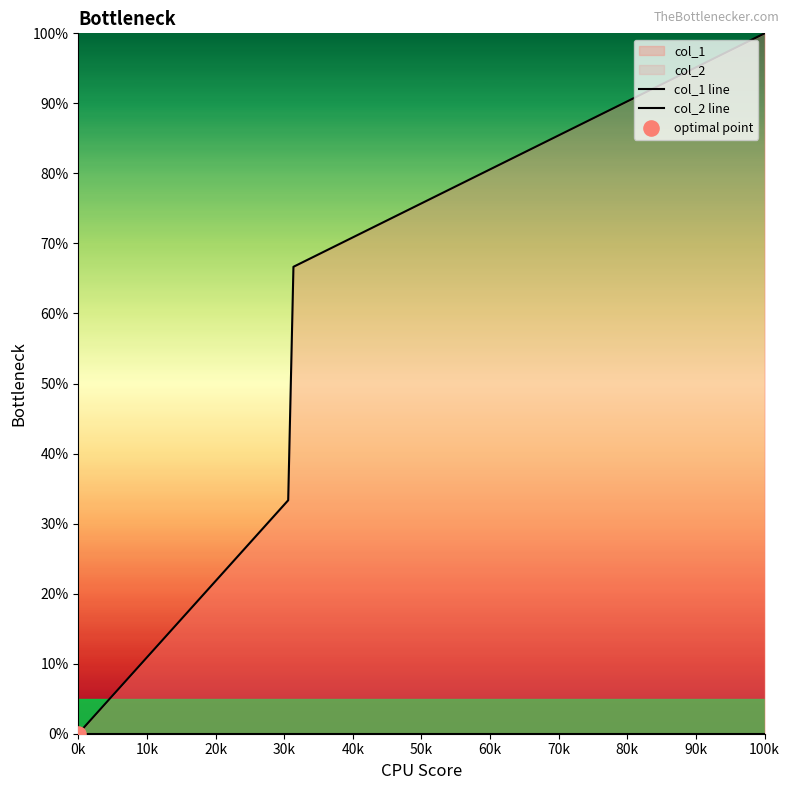

Which series reaches the maximum Y coordinate?

col_1 line